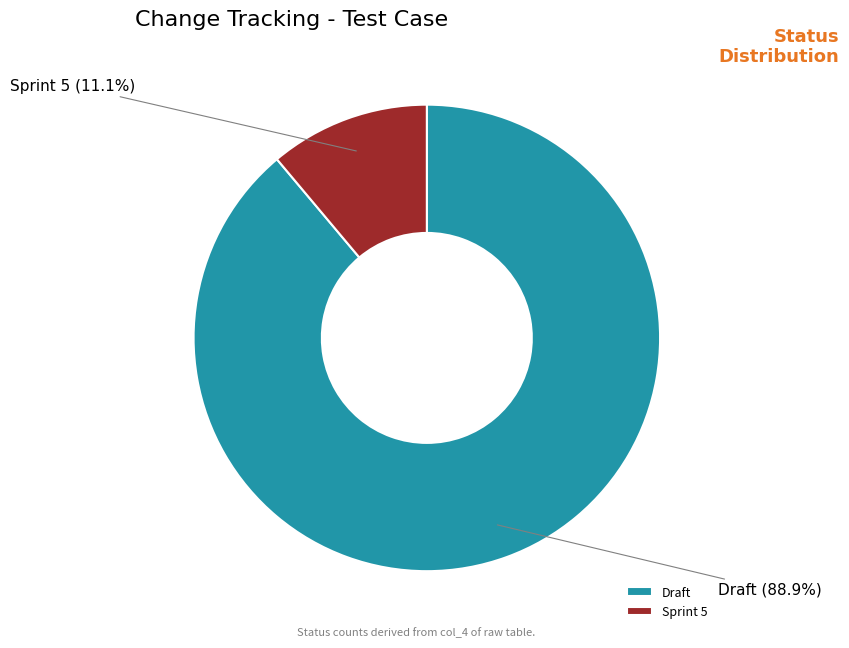

How much of the chart is everything except Draft?

11.1%